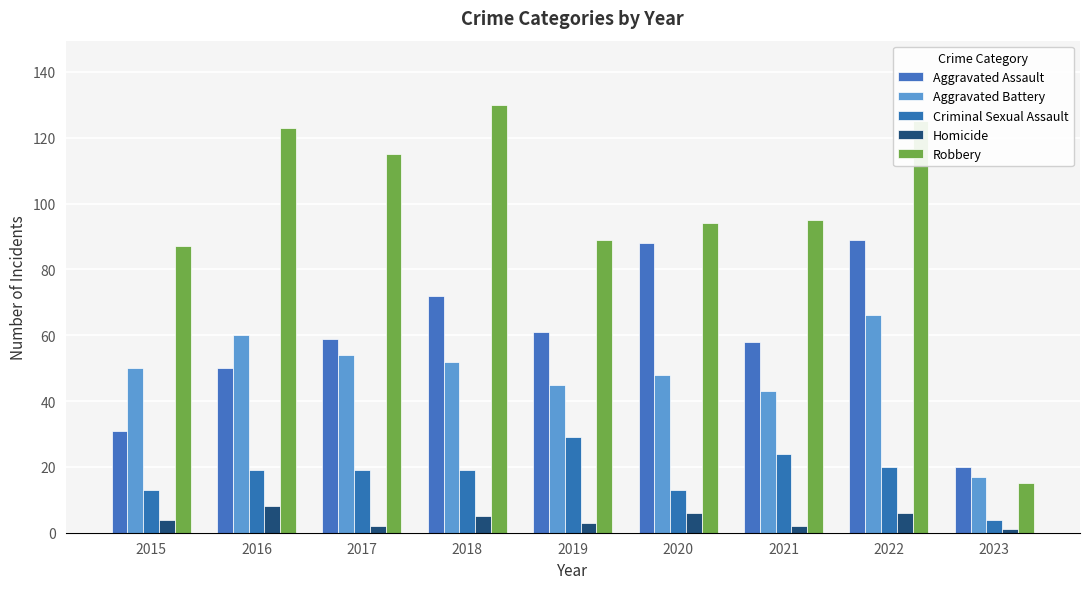

What is the minimum value shown in the chart?

1